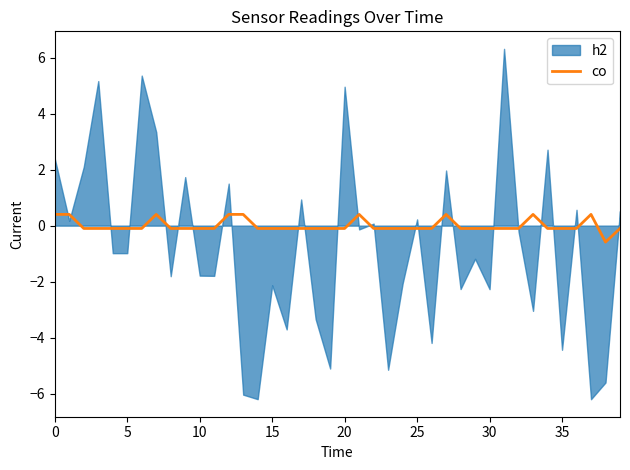

What is the lowest value of the co series?

-0.6